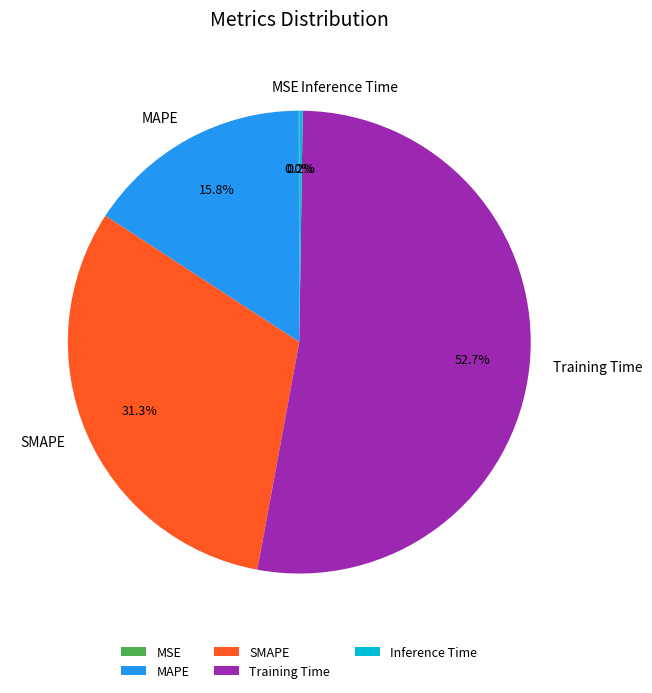

What percentage is the SMAPE slice, to the nearest percent?

31%